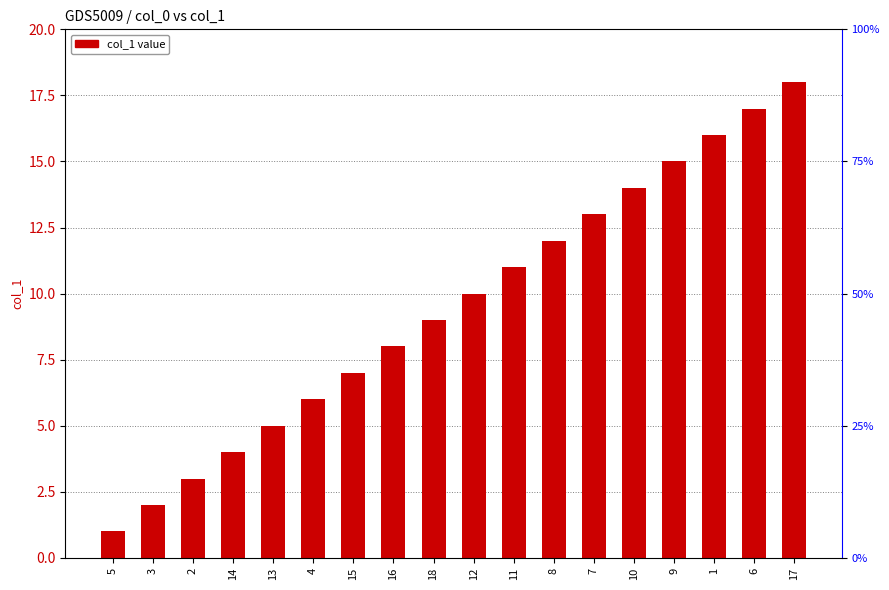

Reading right to left, transcribe all the data shown in this chart.

17=18	6=17	1=16	9=15	10=14	7=13	8=12	11=11	12=10	18=9	16=8	15=7	4=6	13=5	14=4	2=3	3=2	5=1